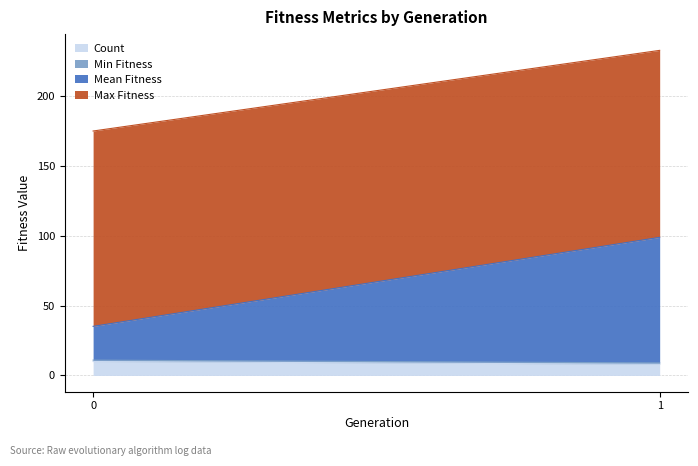

What is the sum of all Count values?

18.0